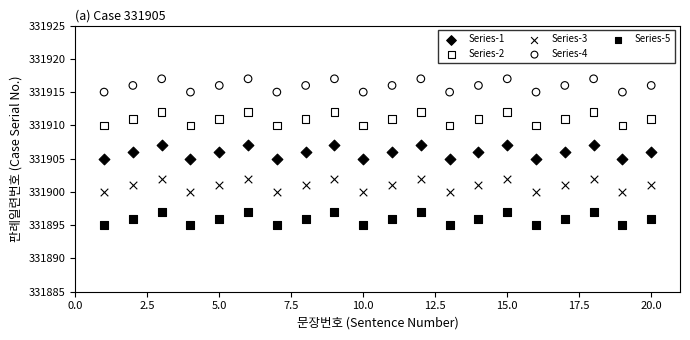

What are all the series names shown in the legend?

Series-1, Series-2, Series-3, Series-4, Series-5